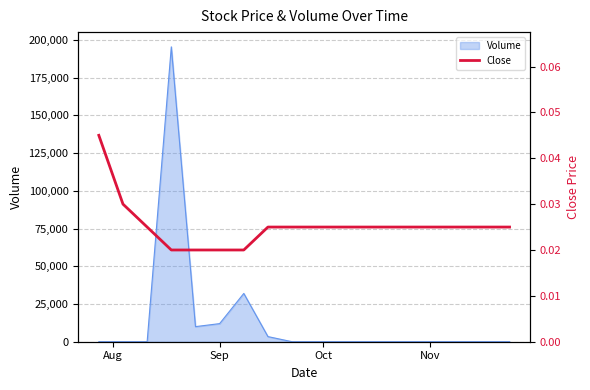

What is the maximum value for Volume?

195400